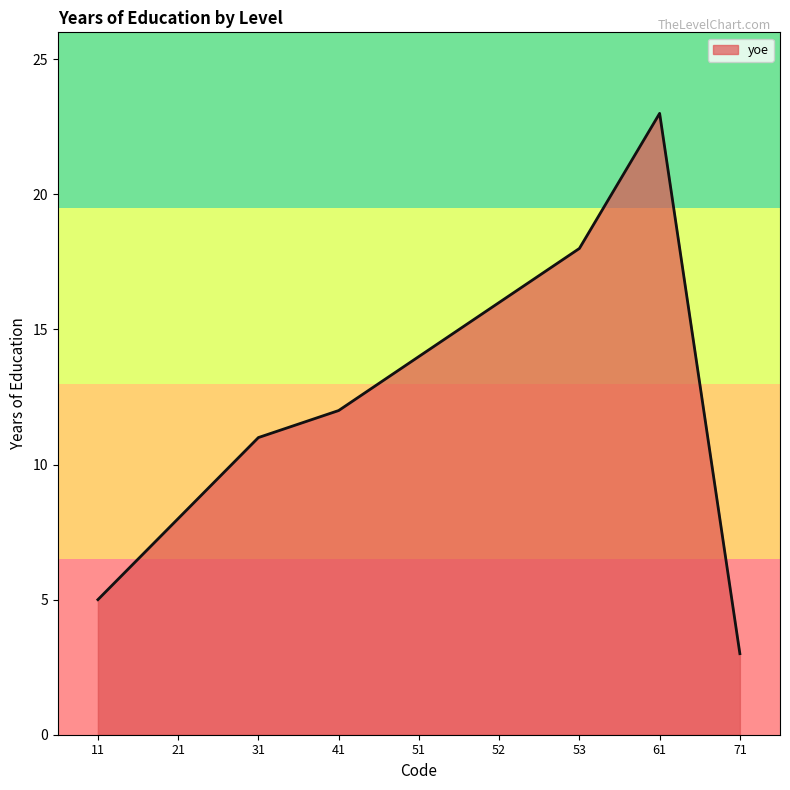

What is the smallest value displayed?

3